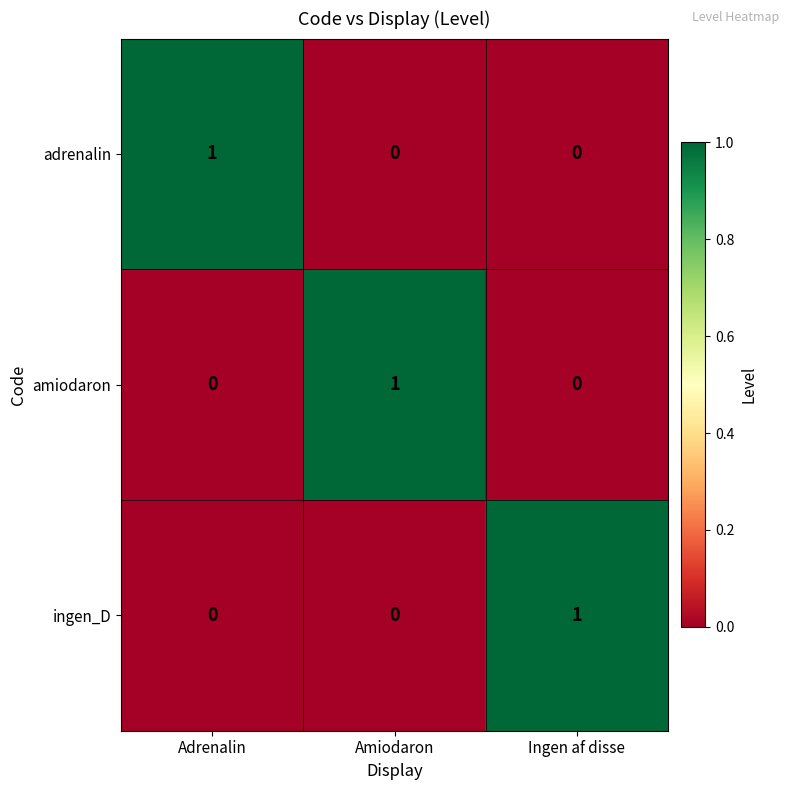

The amiodaron series shows 1 at Ingen af disse. True or false?

False